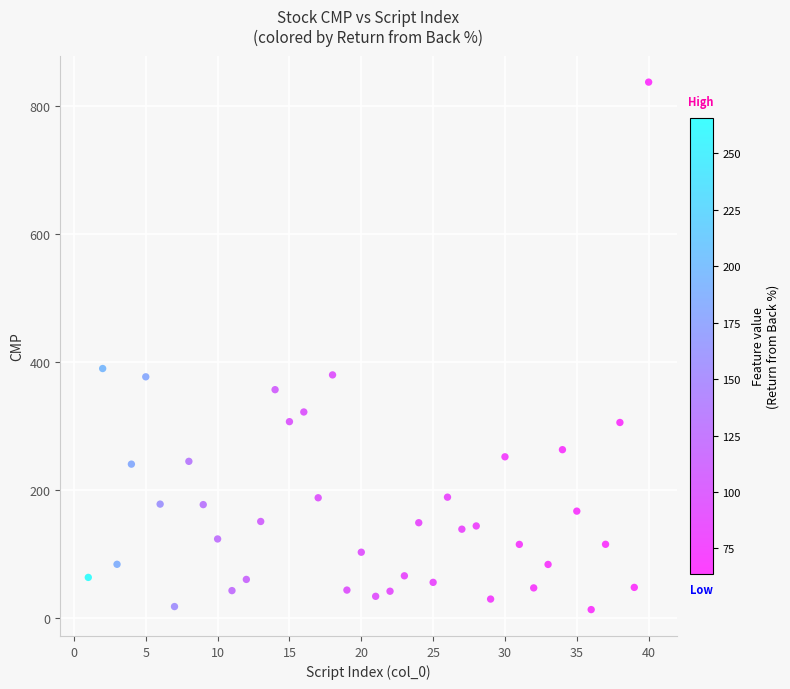

What Y value in the scatter plot is closest to 425?

389.9